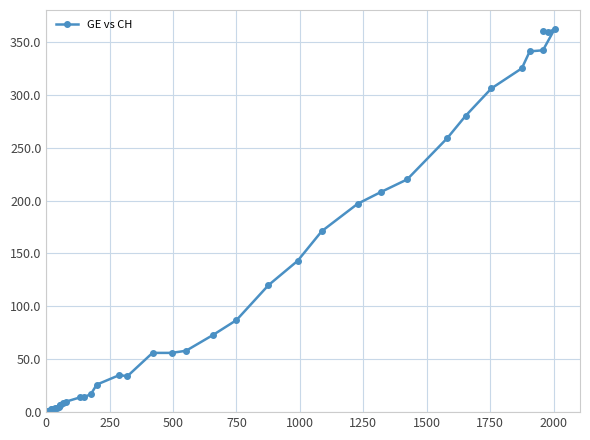

How many data points does each series have?

40